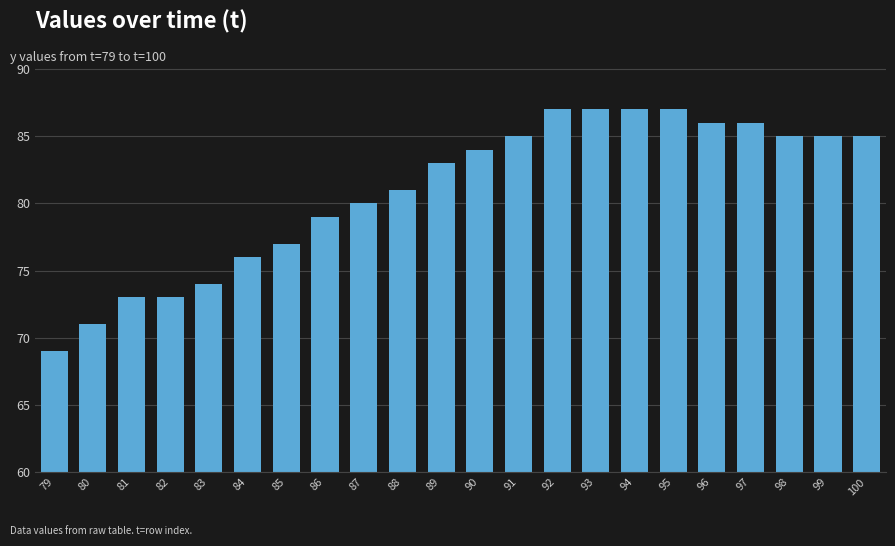

How many bars are there in total?

22